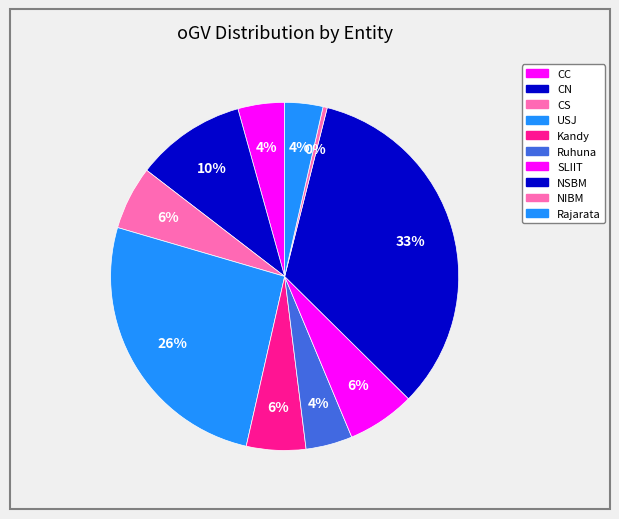

How many slices are in this pie chart?

10